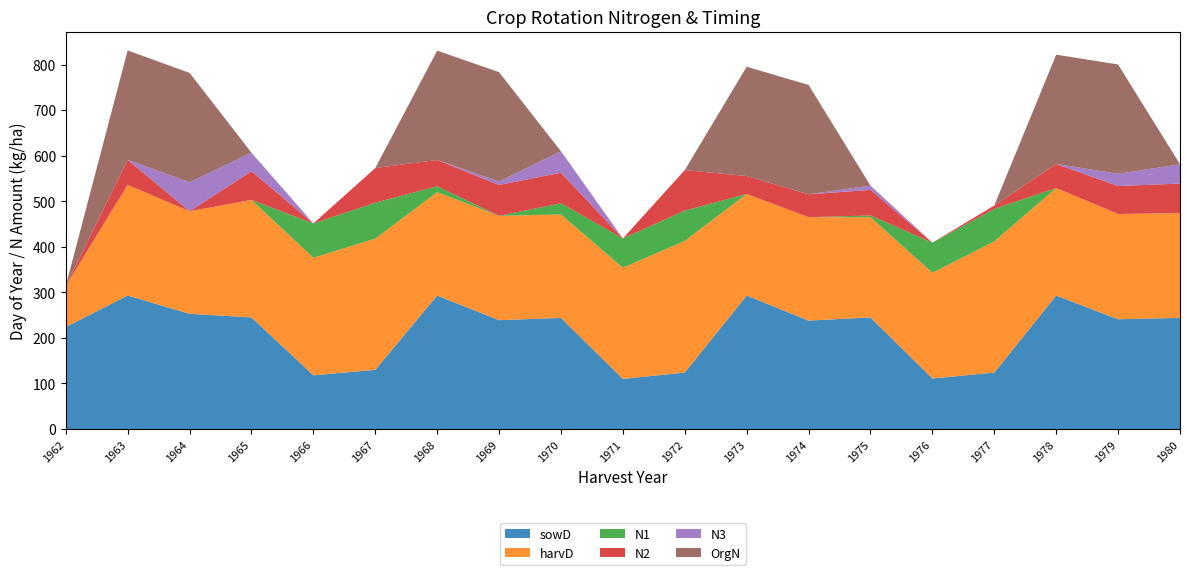

Reading left to right, extract all data points from this chart.

sowD: 224.0	293.0	253.0	245.0	118.0	130.0	293.0	239.0	244.0	110.0	124.0	293.0	238.0	245.0	111.0	124.0	293.0	241.0	244.0
harvD: 90.0	243.0	225.0	258.0	258.0	288.0	227.0	229.0	227.0	244.0	289.0	223.0	227.0	220.0	232.0	288.0	236.0	231.0	230.0
N1: 0.0	0.0	0.0	0.0	75.3	78.8	13.0	0.0	24.6	64.3	66.5	0.0	0.0	3.8	66.2	71.3	0.0	0.0	0.0
N2: 0.0	55.0	0.0	63.0	0.0	76.0	57.6	67.8	67.1	0.0	88.9	39.3	50.3	56.1	0.0	7.4	52.8	61.4	64.8
N3: 0.0	0.0	63.8	40.7	0.0	0.0	0.0	7.5	47.0	0.0	0.0	0.0	0.0	9.4	0.0	0.0	0.0	26.8	42.5
OrgN: 0.0	240.0	240.0	0.0	0.0	0.0	240.0	240.0	0.0	0.0	0.0	240.0	240.0	0.0	0.0	0.0	240.0	240.0	0.0